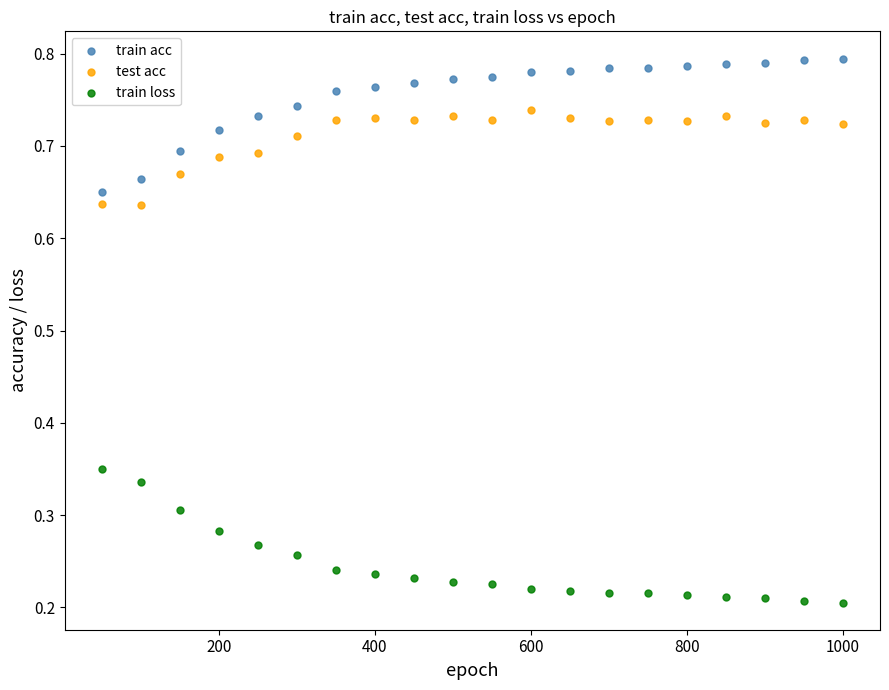

Which series reaches the minimum Y coordinate?

train loss